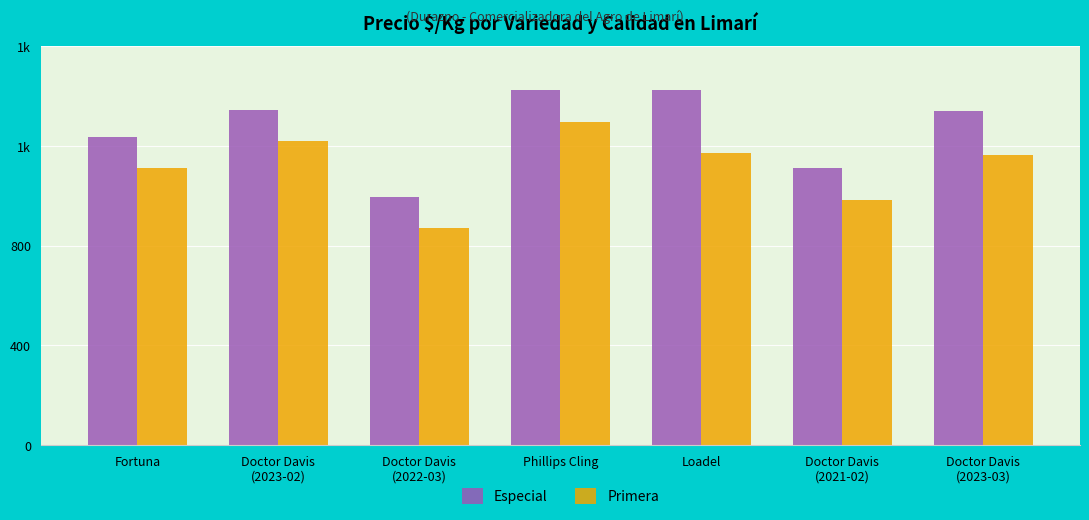

List the labels in order of Especial value, largest first.

Phillips Cling, Loadel, Doctor Davis
(2023-02), Doctor Davis
(2023-03), Fortuna, Doctor Davis
(2021-02), Doctor Davis
(2022-03)